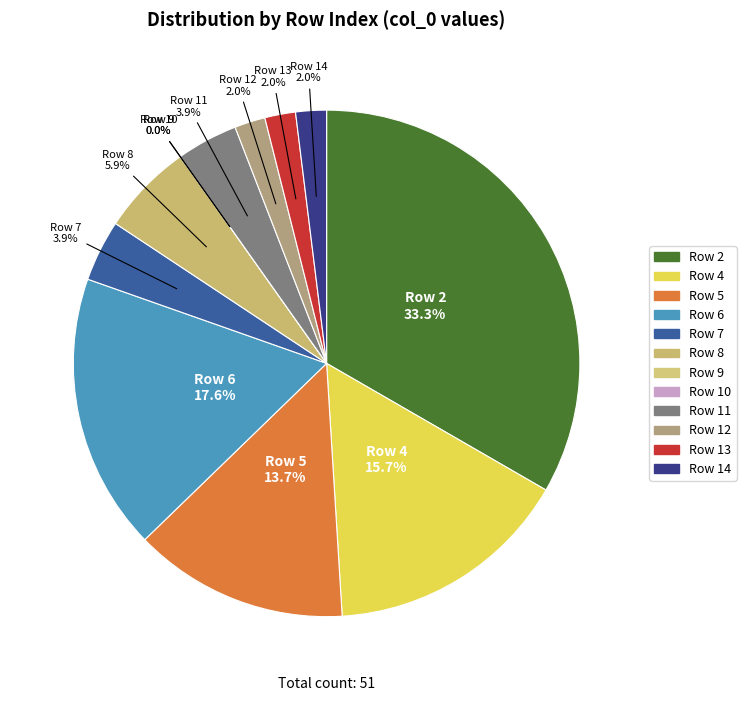

To the nearest percent, what portion does 13 represent?

2%